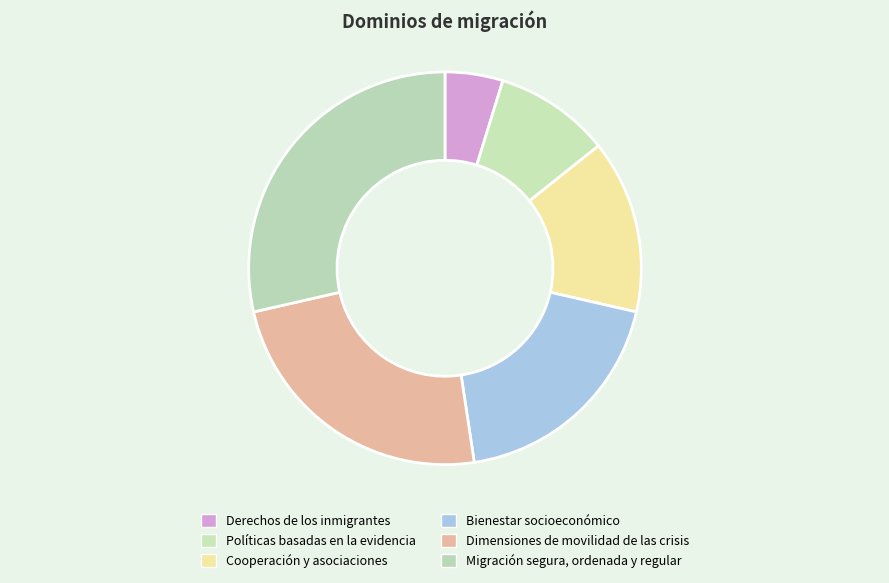

What is the largest slice in the pie chart?

Migración segura, ordenada y regular